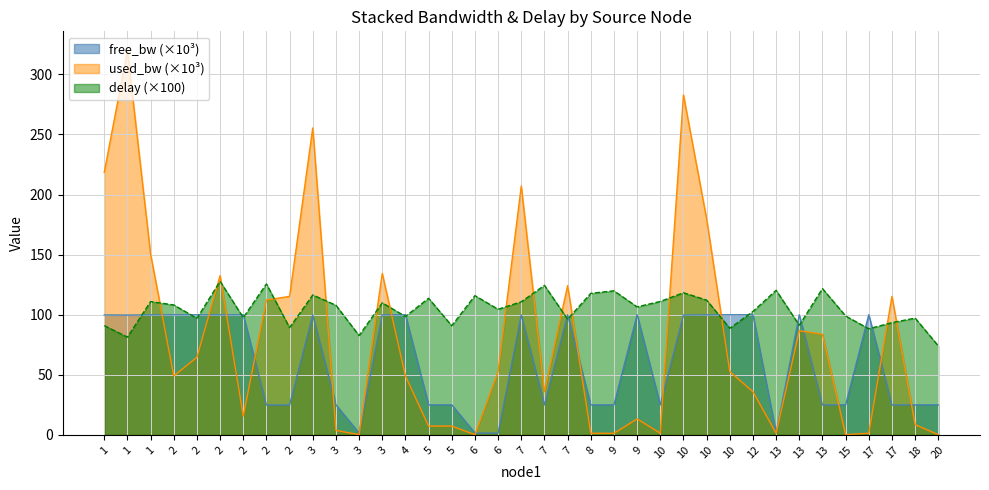

How many lines are shown in the chart?

3